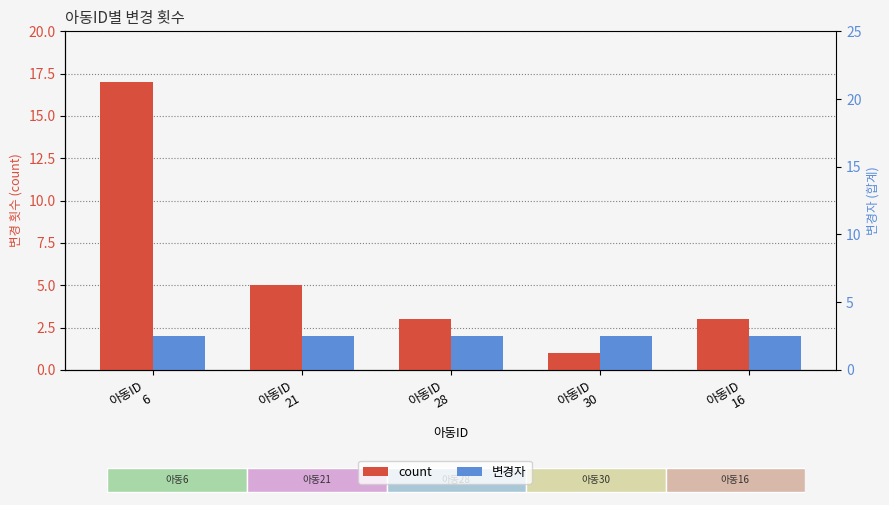

Is the value of count at 아동ID
28 greater than the value of 변경자 at 아동ID
16?

Yes